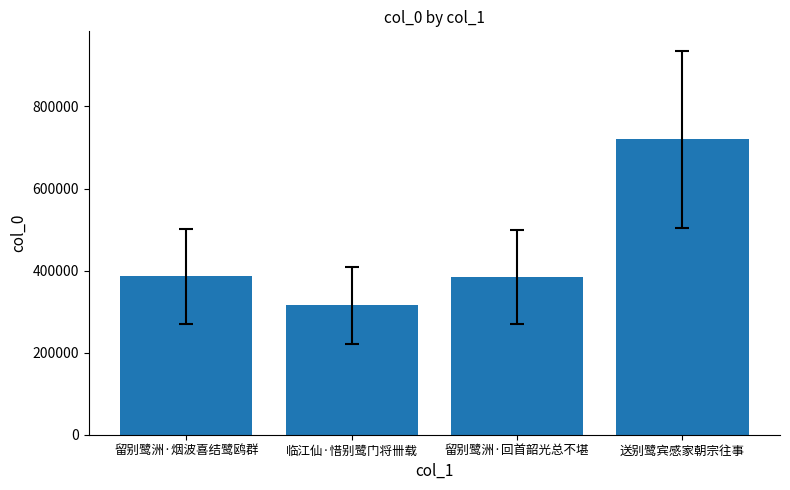

What is the change in value from 留别鹭洲·回首韶光总不堪 to 送别鹭宾感家朝宗往事?

+336052